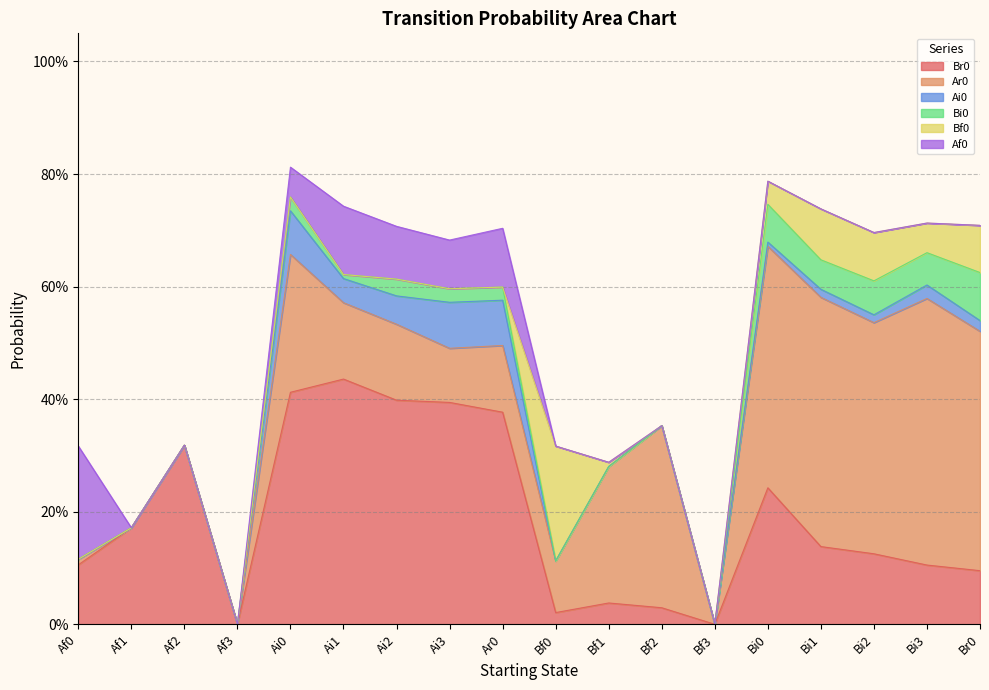

Rank the categories by Af0 value from lowest to highest.

Af1, Af2, Af3, Bf0, Bf1, Bf2, Bf3, Bi0, Bi1, Bi2, Bi3, Br0, Ai0, Ai3, Ai2, Ar0, Ai1, Af0